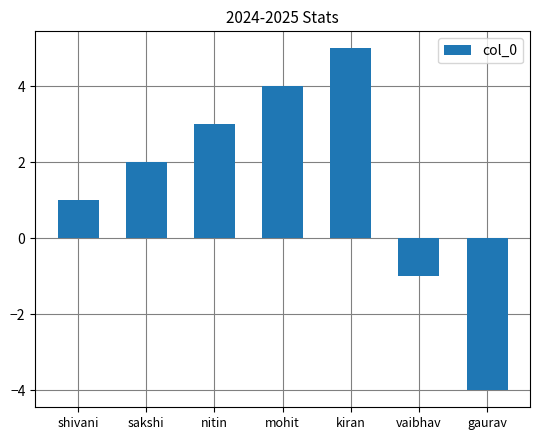

List the labels in order of value, largest first.

kiran, mohit, nitin, sakshi, shivani, vaibhav, gaurav